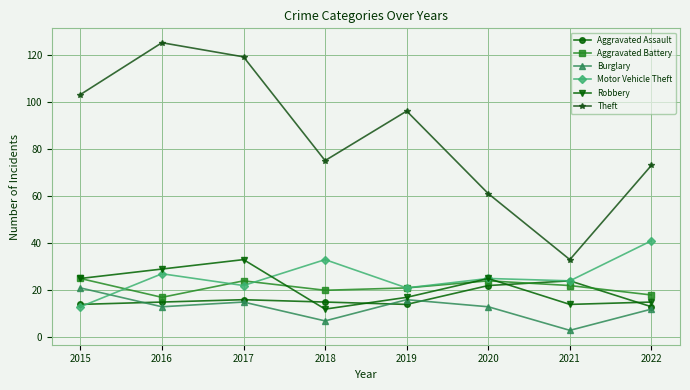

How many lines are shown in the chart?

6